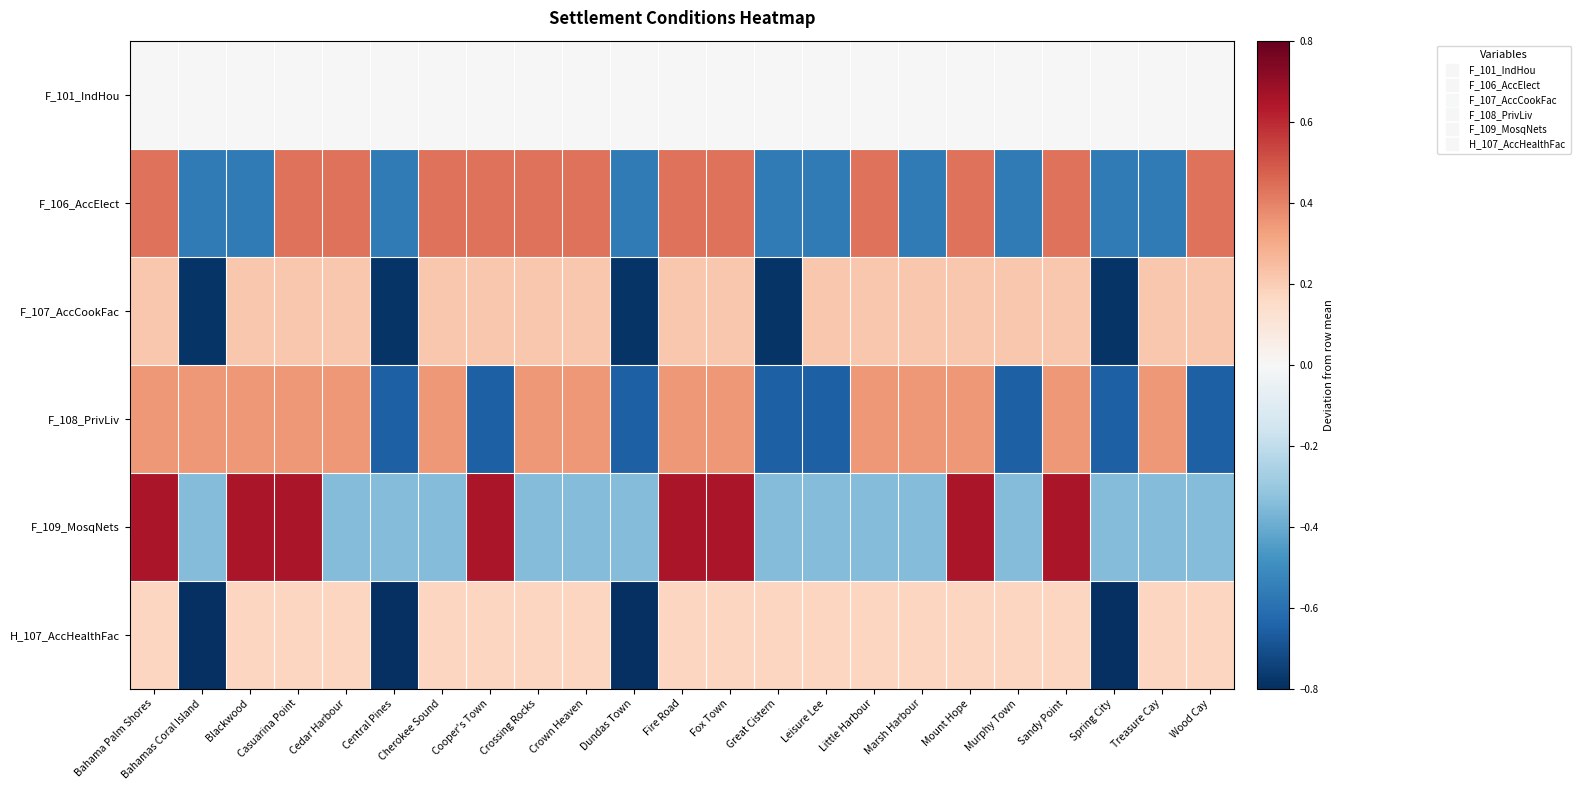

Which label corresponds to the largest value in the chart?

Bahama Palm Shores